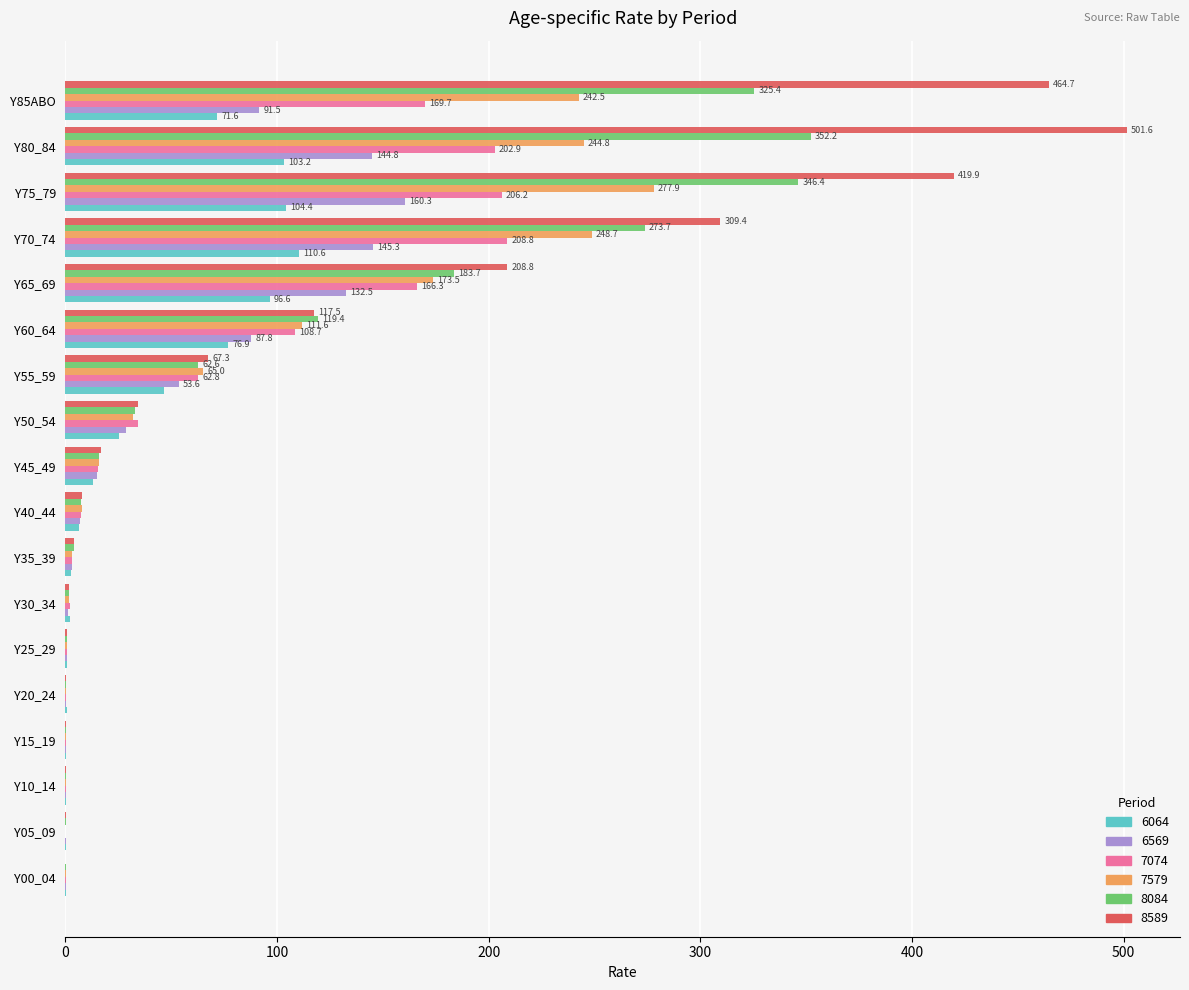

What is the total value across all series at Y65_69?

961.4